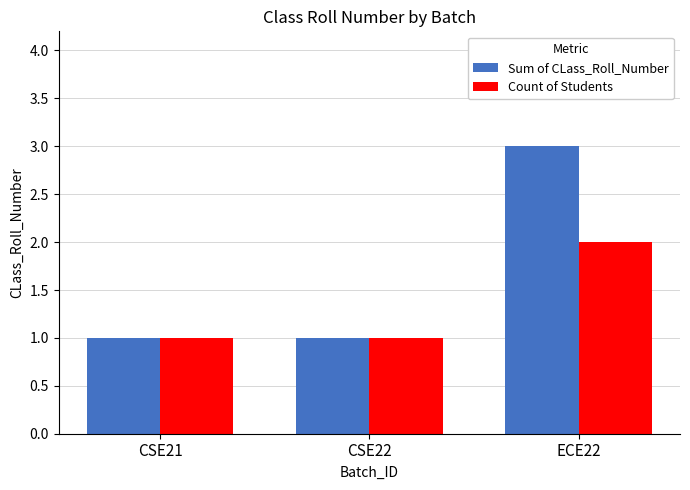

Is it true that Count of Students equals 0 at CSE22?

False